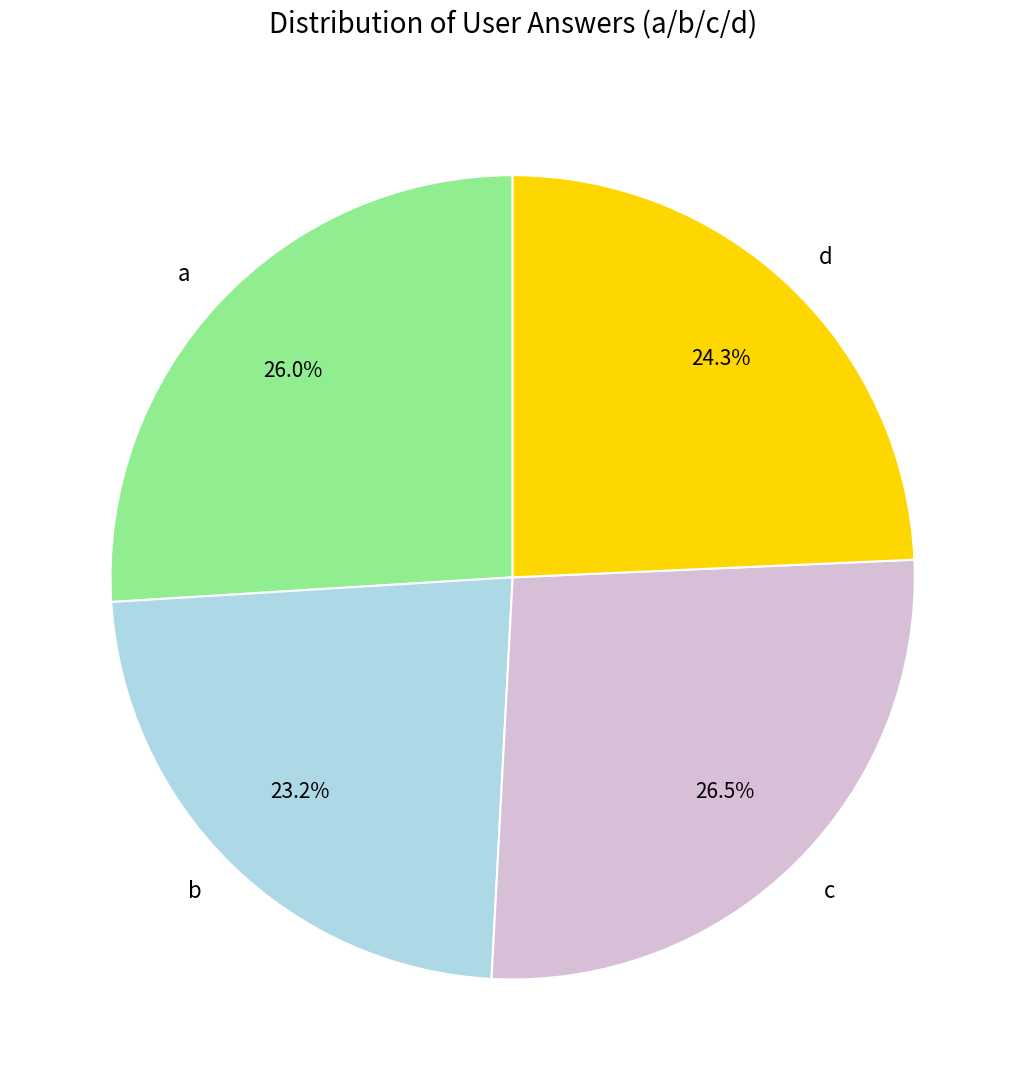

Does c account for over 50% of the chart?

No